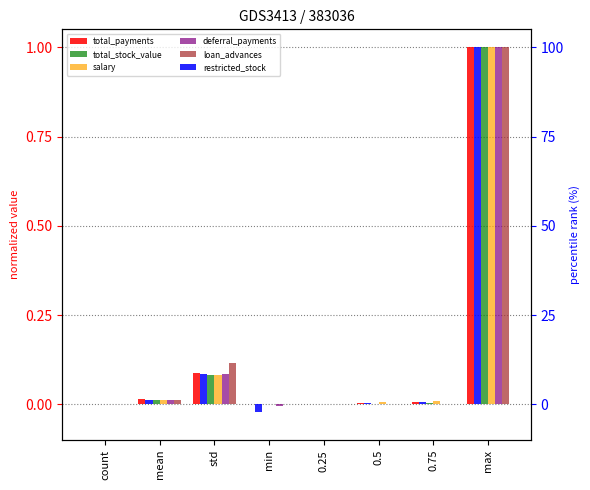

Between count and max, which series saw the biggest shift?

restricted_stock